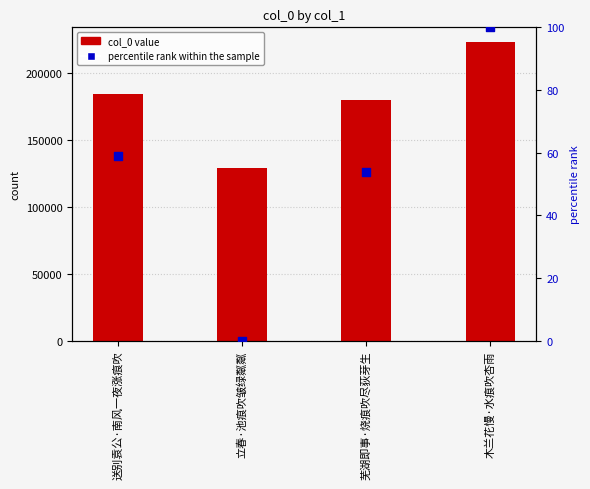

Which series has the largest total across all categories?

col_0 value